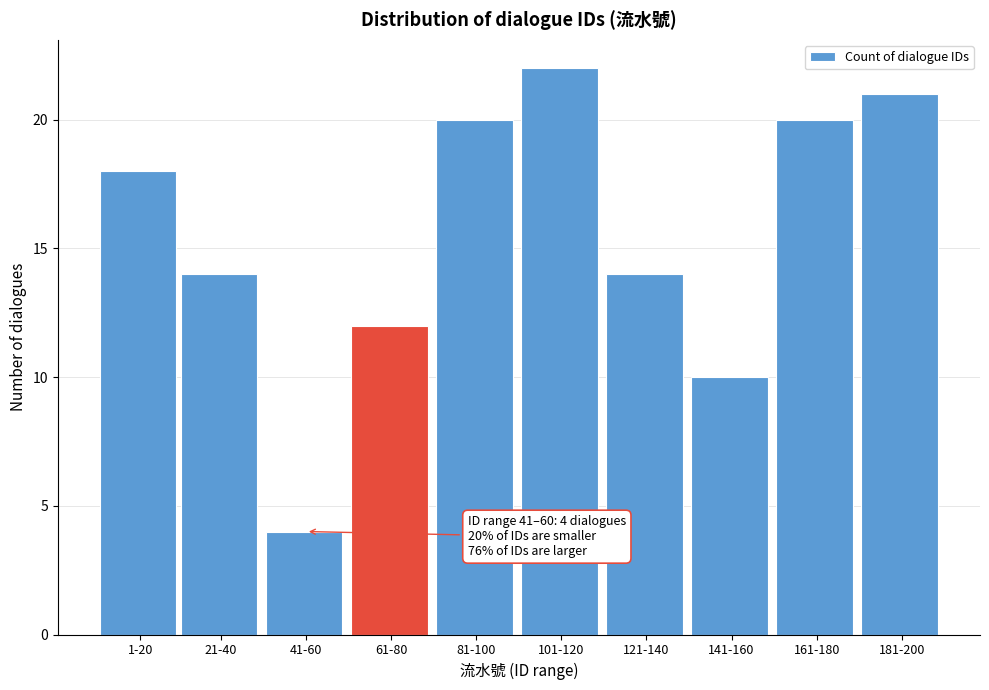

Reading left to right, transcribe all the data shown in this chart.

18	14	4	12	20	22	14	10	20	21